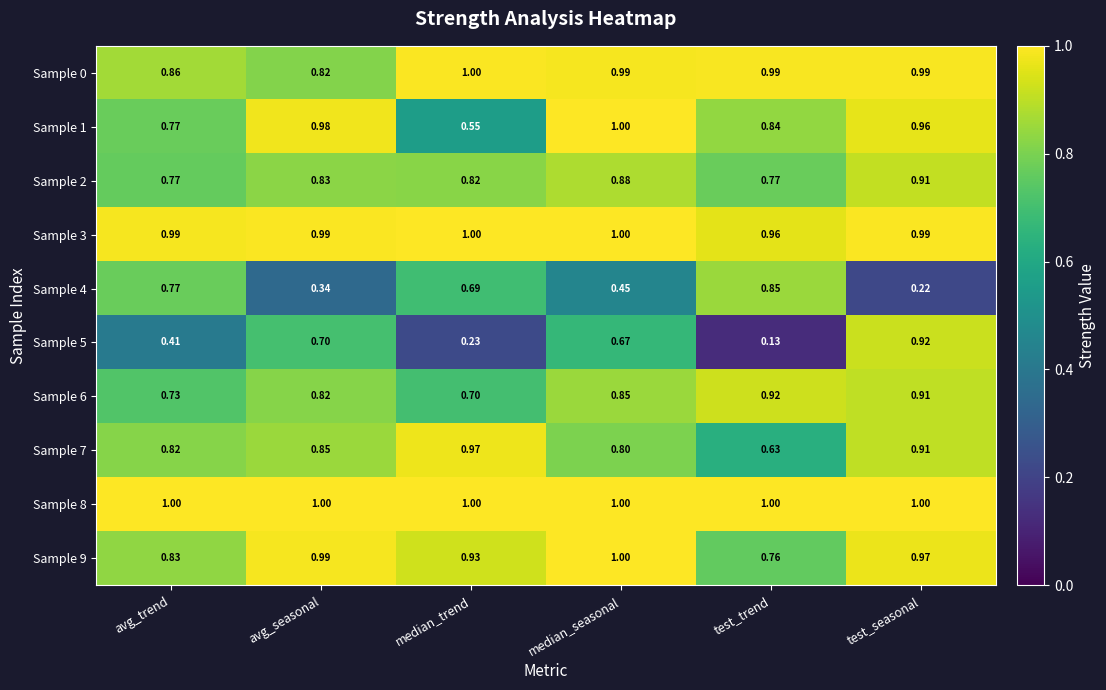

At which label is Sample 3 closest to 0?

test_trend